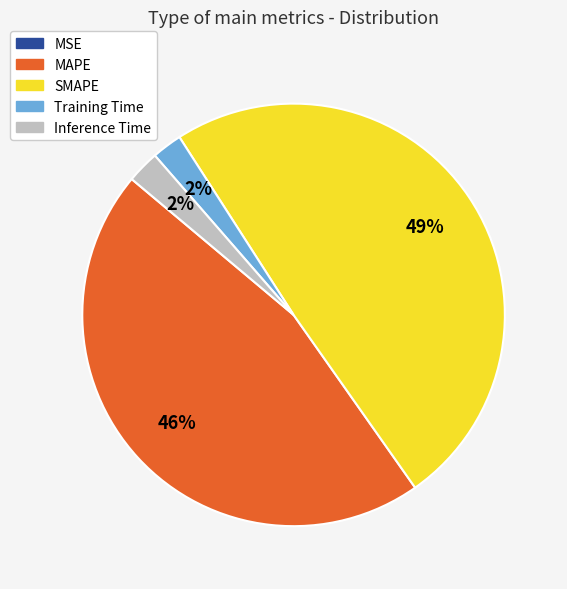

To the nearest percent, what portion does MAPE represent?

46%